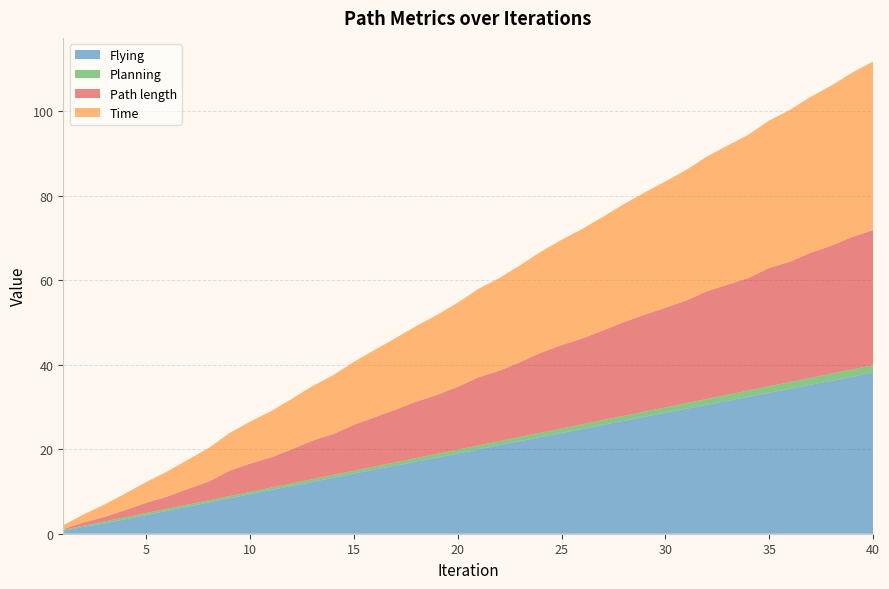

Reading left to right, transcribe all the data shown in this chart.

Path length: 1=0.2	2=0.8	3=1.1	4=1.7	5=2.4	6=2.9	7=3.7	8=4.4	9=6.0	10=6.7	11=7.2	12=8.1	13=9.1	14=9.7	15=10.9	16=11.7	17=12.5	18=13.3	19=14.0	20=14.9	21=16.1	22=16.7	23=17.7	24=18.9	25=19.8	26=20.3	27=21.2	28=22.2	29=23.0	30=23.6	31=24.3	32=25.5	33=26.1	34=26.7	35=28.0	36=28.5	37=29.6	38=30.3	39=31.4	40=32.0
Time: 1=0.9	2=1.9	3=2.9	4=3.9	5=4.9	6=5.9	7=6.9	8=7.9	9=8.9	10=9.9	11=10.9	12=11.9	13=12.9	14=13.9	15=14.9	16=15.9	17=16.9	18=17.9	19=18.9	20=19.9	21=20.9	22=21.9	23=22.9	24=23.9	25=24.9	26=25.9	27=26.9	28=27.9	29=28.9	30=29.9	31=30.9	32=31.9	33=32.9	34=33.9	35=34.9	36=35.9	37=36.9	38=37.9	39=38.9	40=39.9
Flying: 1=0.7	2=1.7	3=2.4	4=3.4	5=4.4	6=5.4	7=6.4	8=7.4	9=8.4	10=9.4	11=10.3	12=11.3	13=12.2	14=13.2	15=14.2	16=15.2	17=16.1	18=17.1	19=18.0	20=19.0	21=20.0	22=21.0	23=21.9	24=22.9	25=23.8	26=24.8	27=25.8	28=26.7	29=27.7	30=28.6	31=29.6	32=30.5	33=31.5	34=32.4	35=33.4	36=34.3	37=35.3	38=36.2	39=37.2	40=38.2
Planning: 1=0.3	2=0.3	3=0.5	4=0.5	5=0.5	6=0.5	7=0.5	8=0.5	9=0.5	10=0.6	11=0.6	12=0.6	13=0.7	14=0.7	15=0.7	16=0.7	17=0.8	18=0.8	19=0.9	20=0.9	21=0.9	22=0.9	23=1.0	24=1.0	25=1.1	26=1.1	27=1.1	28=1.2	29=1.2	30=1.3	31=1.3	32=1.4	33=1.4	34=1.5	35=1.6	36=1.6	37=1.6	38=1.7	39=1.8	40=1.8